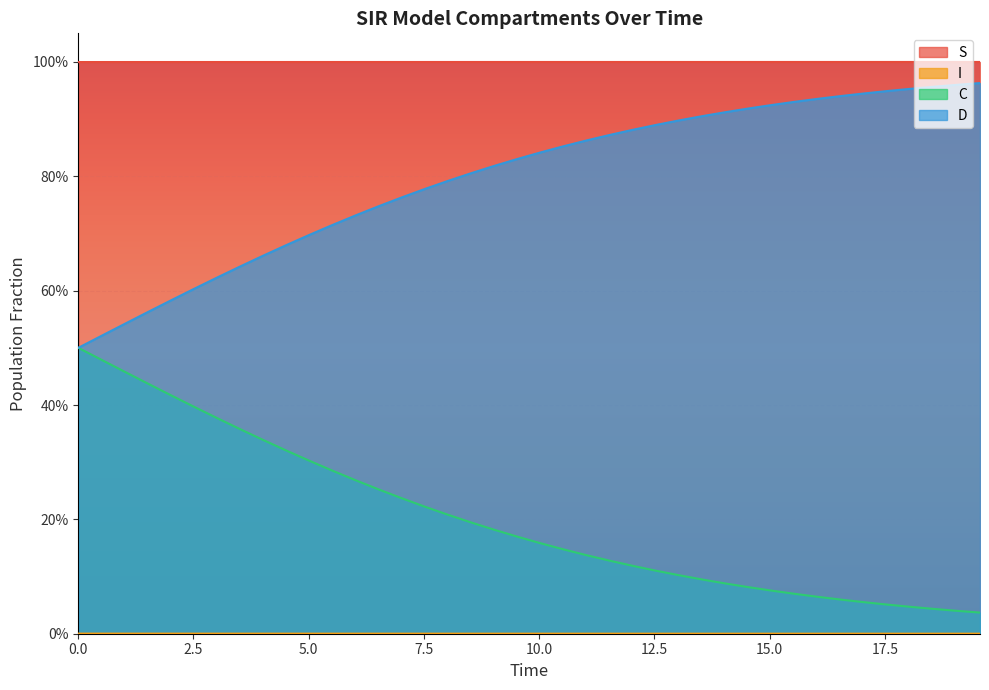

True or false: S and D cross at least once.

False